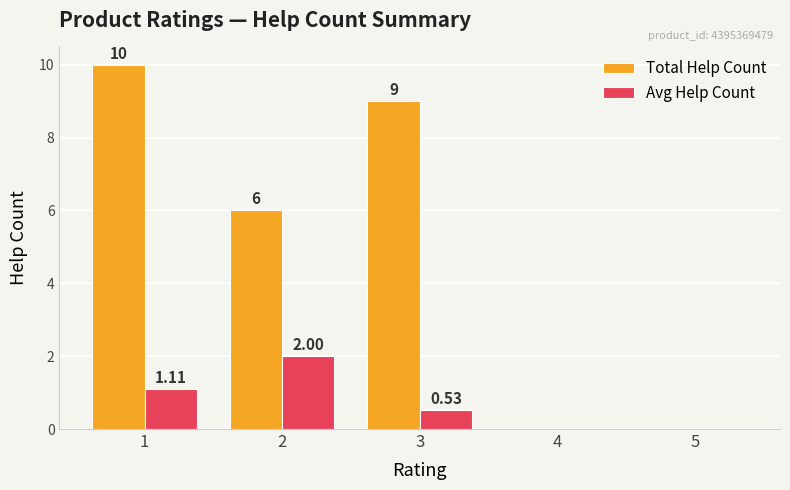

What is the highest value of the Total Help Count series?

10.0